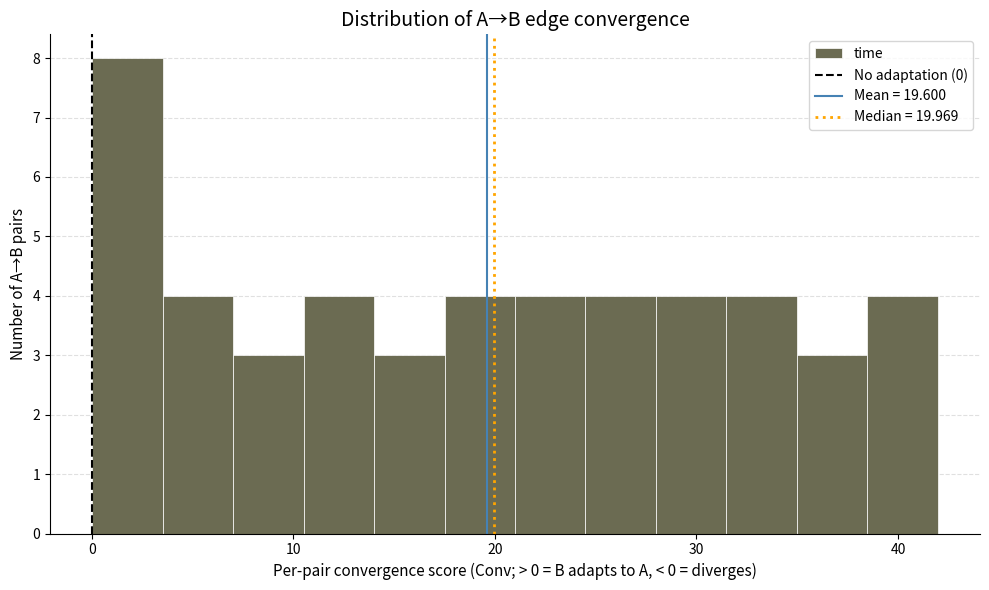

Read against the x-axis, roughly where is the centre of the tallest bar?

2